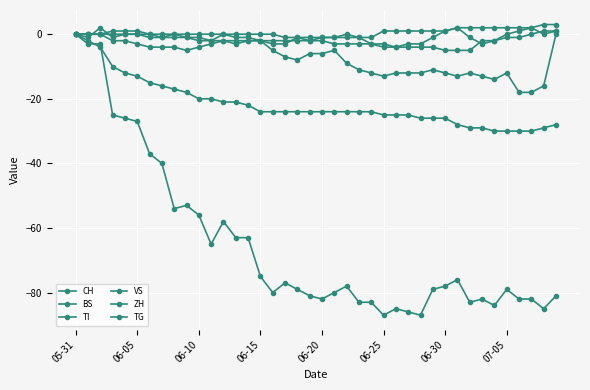

What is the smallest value displayed?

-87